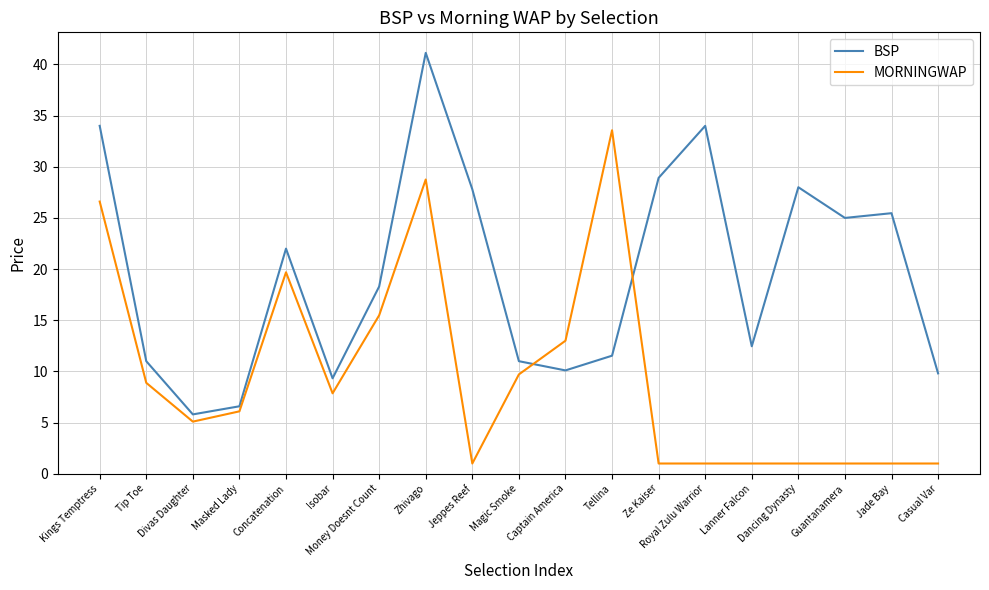

Which category has the highest value across all series?

Zhivago